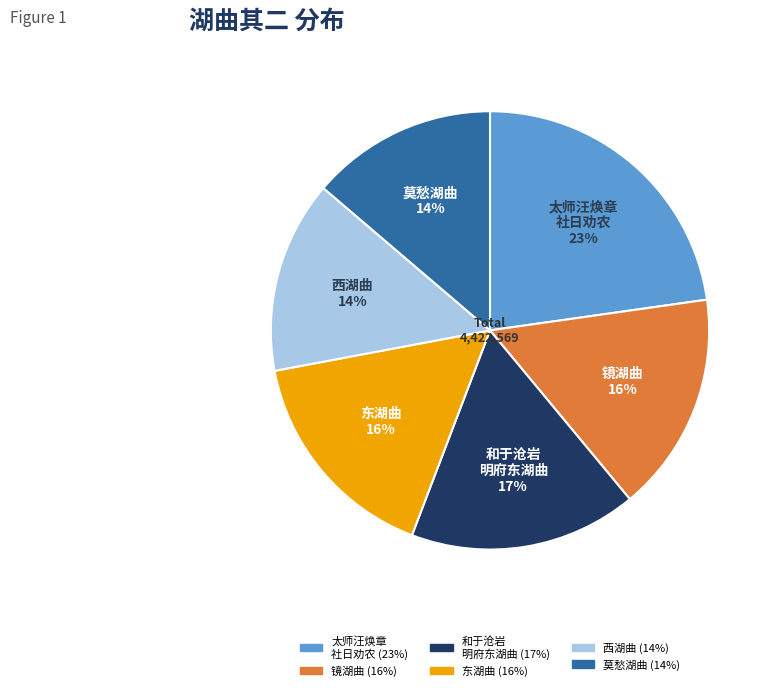

The 太师汪焕章 社日劝农 slice represents 23% of the pie. True or false?

True